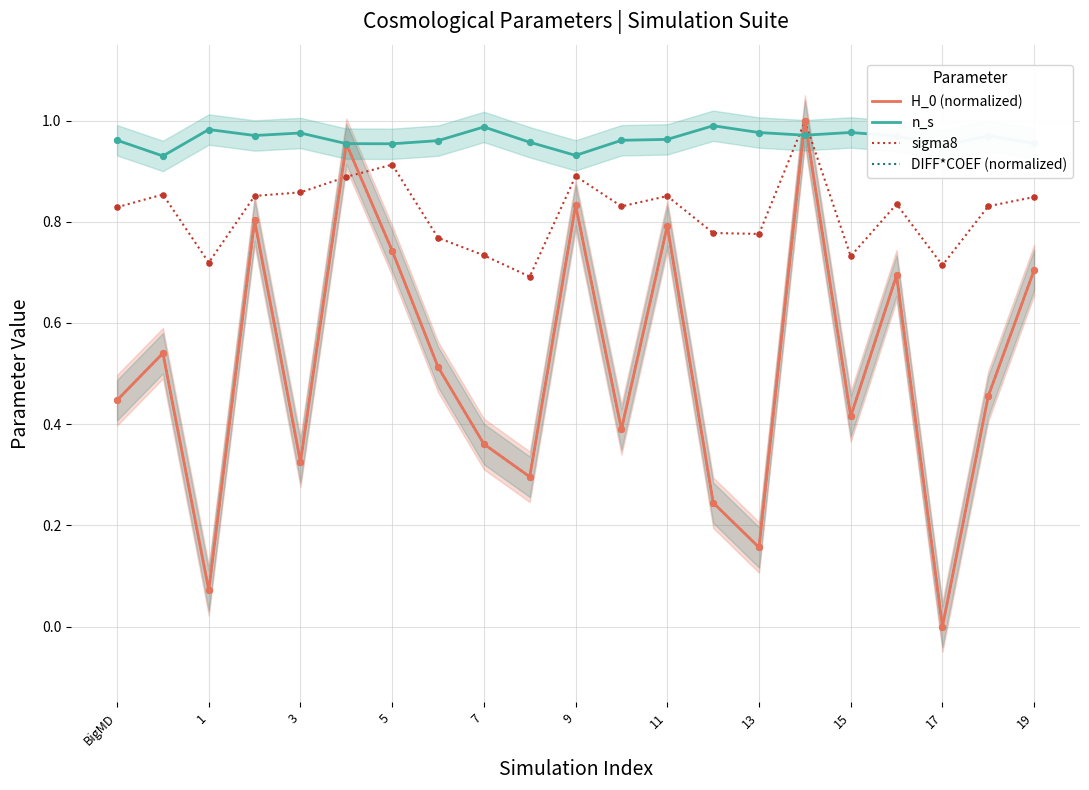

At how many categories does at least one series exceed 0?

21